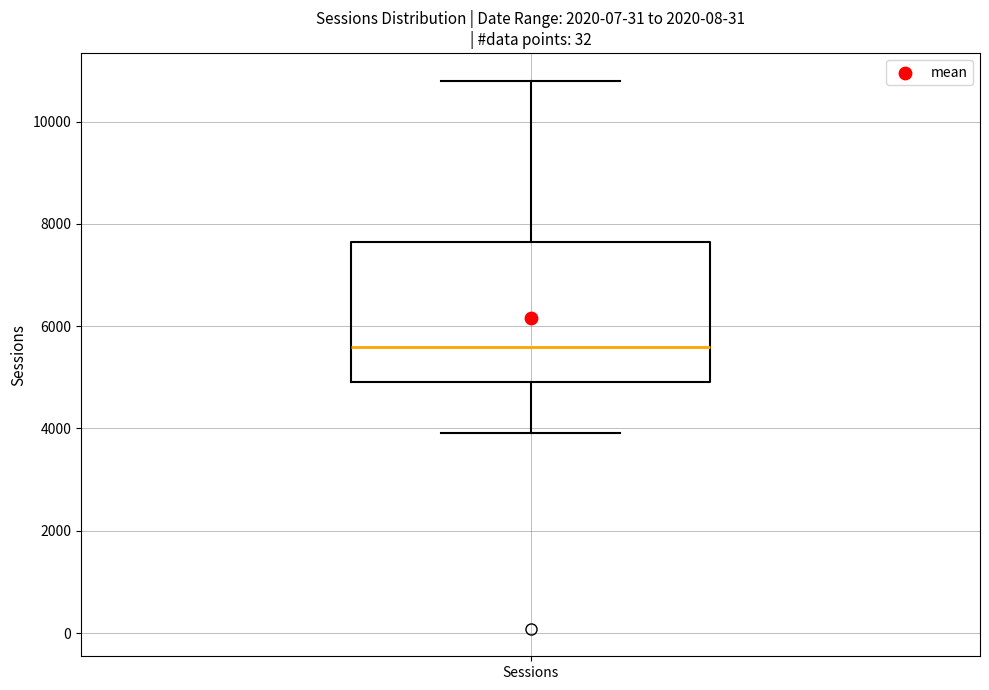

Transcribe this box plot: give where the median line is, the range the box spans, and where the two whiskers end, as read against the y-axis. The values are not printed on the chart, so give them approximately, as read against the axis.

median 5600, box 5000 to 7600, whiskers 4000 to 10800